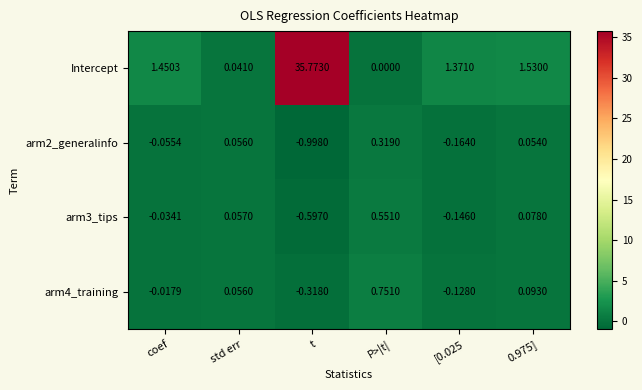

Which series has the largest total across all categories?

Intercept